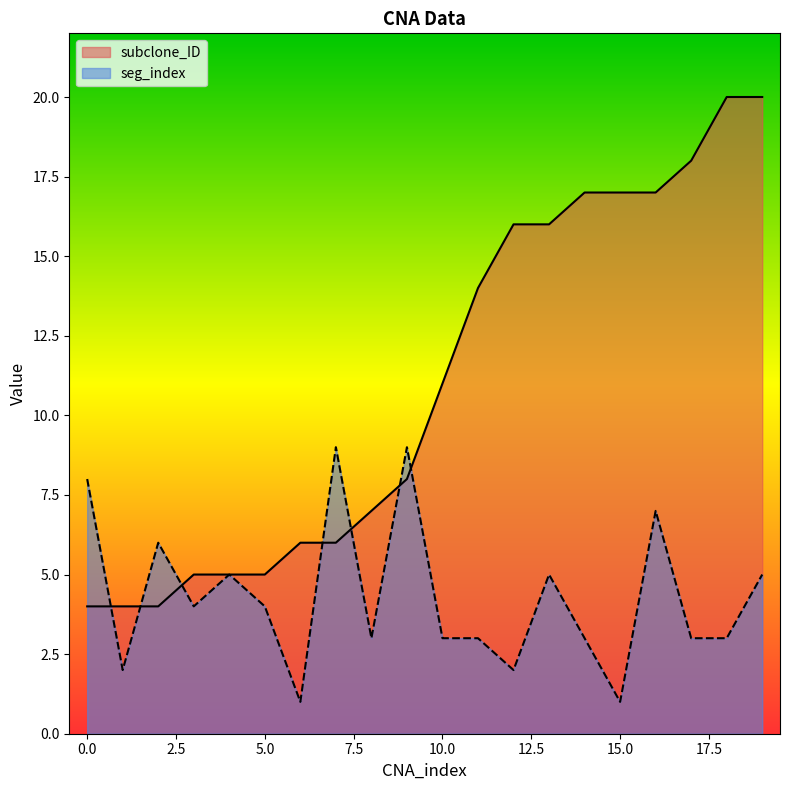

Which has a higher value, 16 or 19?

19